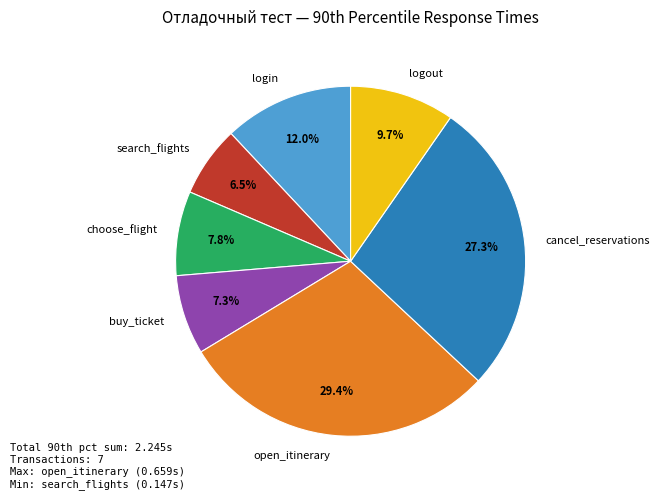

What percentage is NOT represented by login?

88.0%